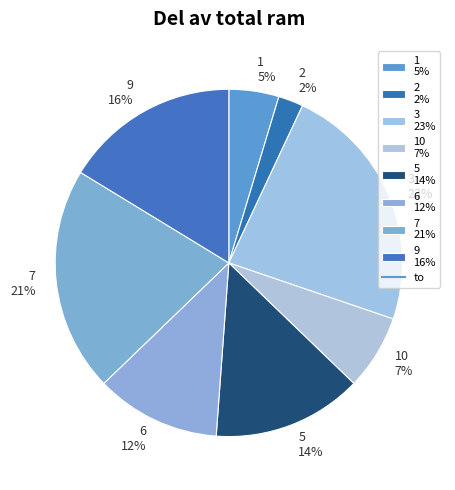

To the nearest percent, what portion does 9 16% represent?

16%